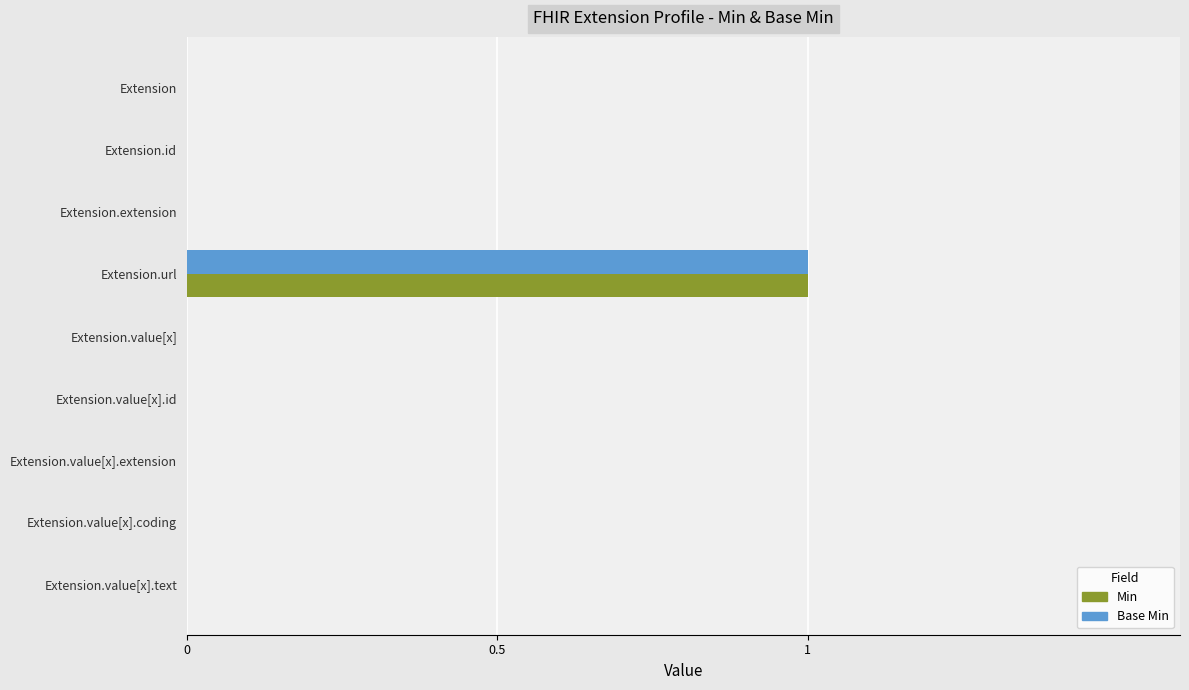

True or false: Min has a value of 0 at Extension.value[x].id.

True